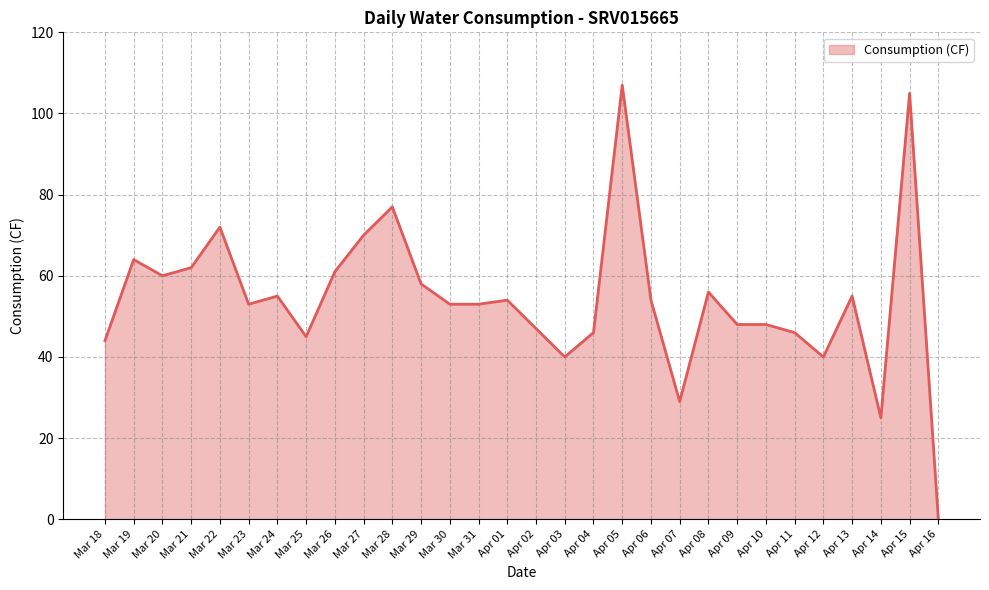

What is the difference between the maximum and minimum values?

107